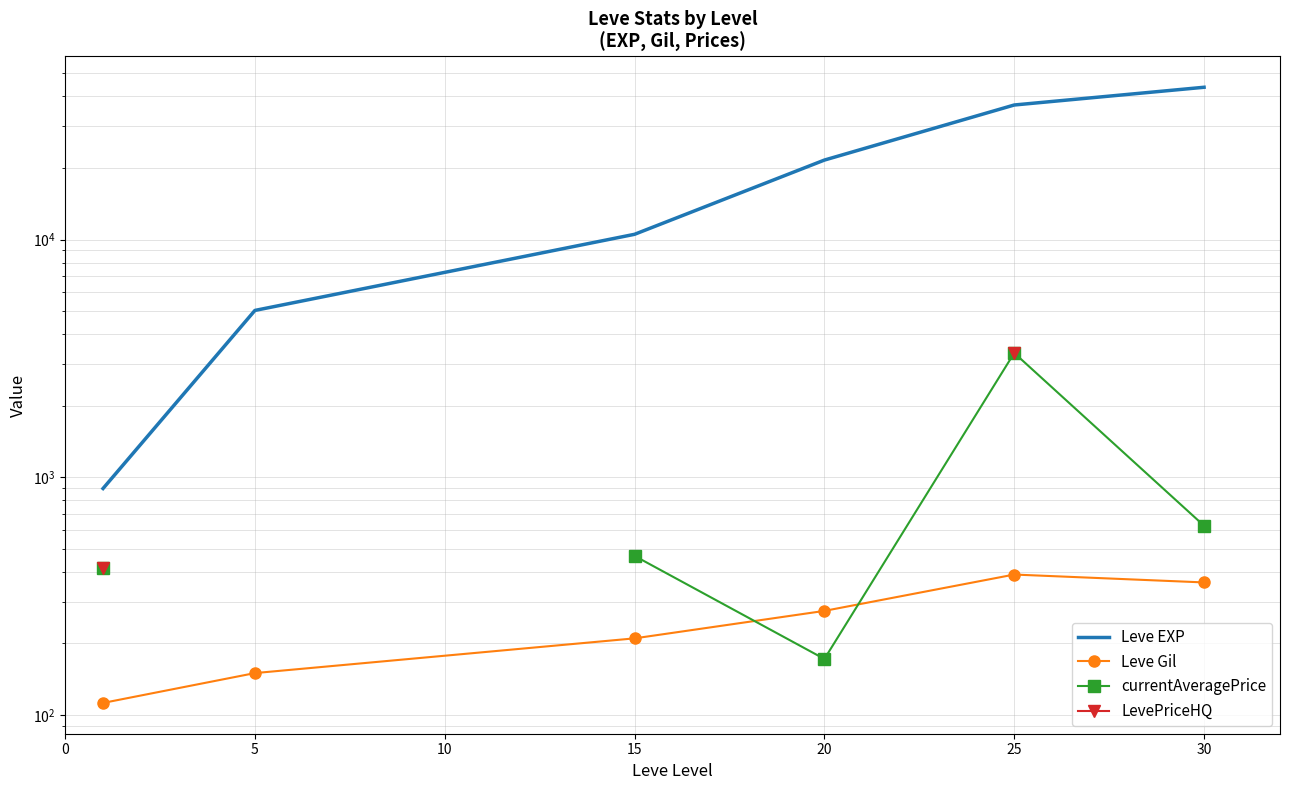

Count the number of data series in this chart.

4